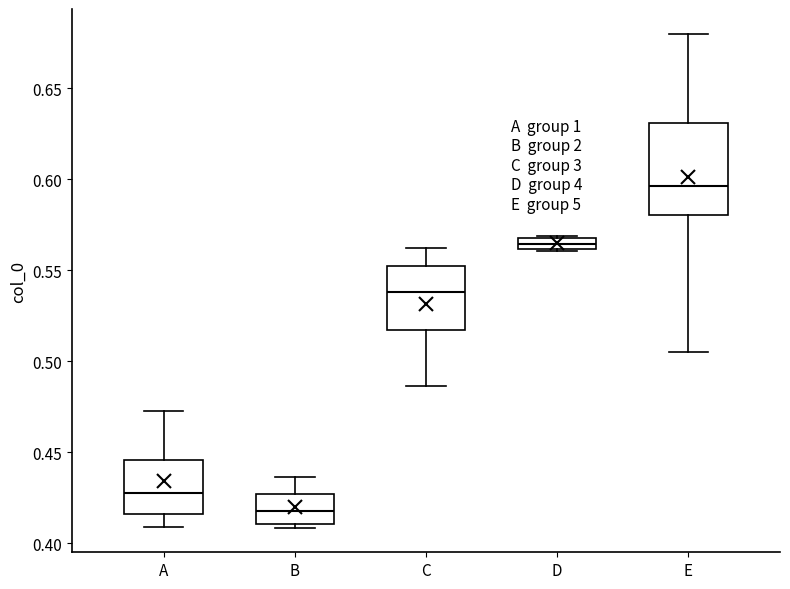

Where does the median line of the box for E sit on the y-axis? The values are not printed on the chart, so give them approximately, as read against the axis.

0.595